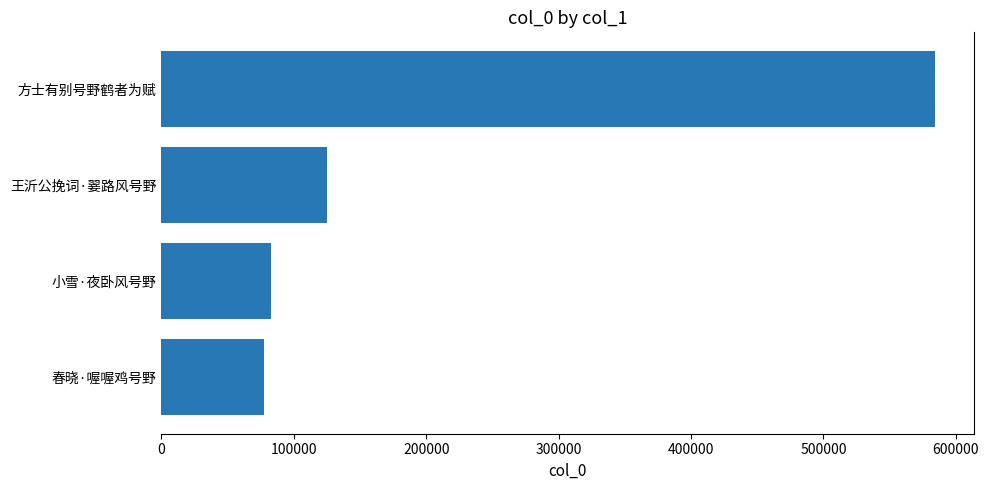

What is the approximate value at 方士有别号野鹤者为赋?

584281